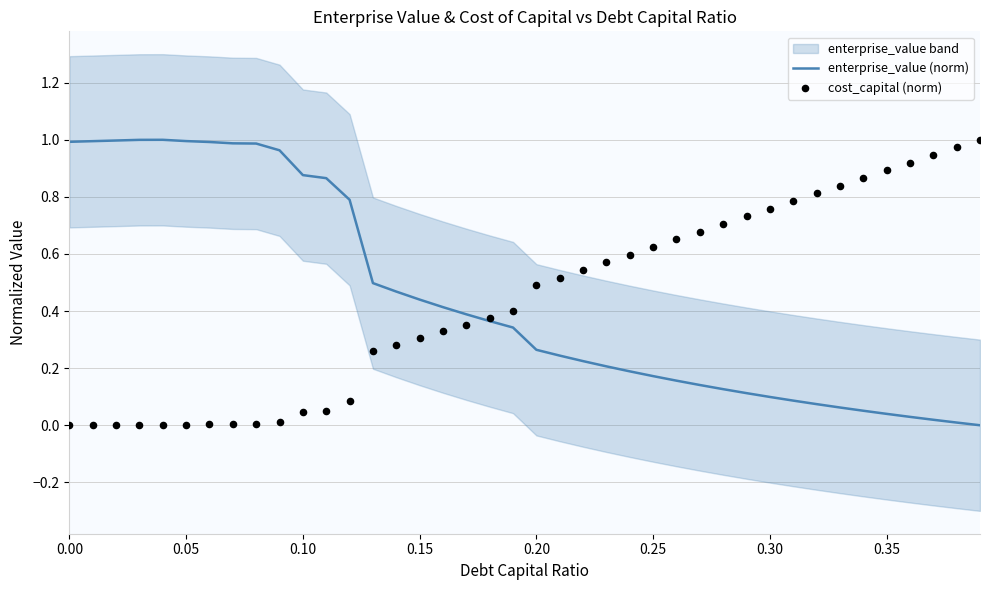

Which series contains the lowest Y value?

enterprise_value (norm)